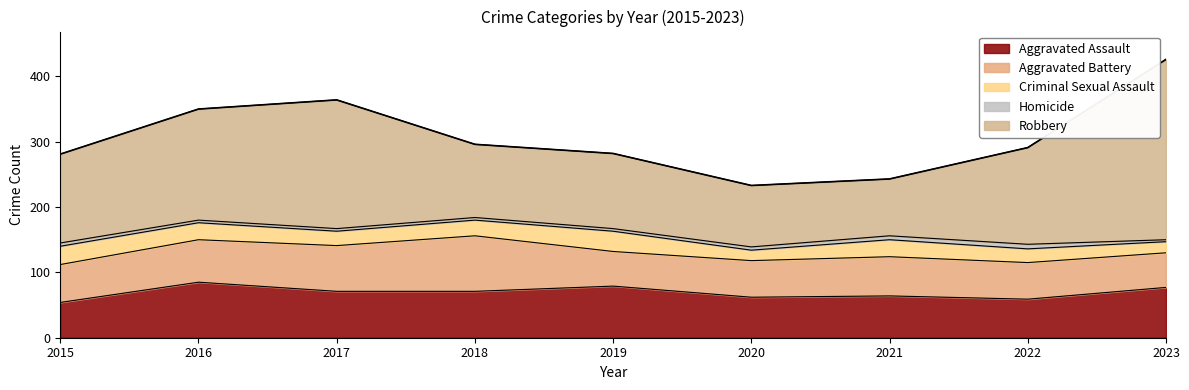

How many lines are shown in the chart?

5